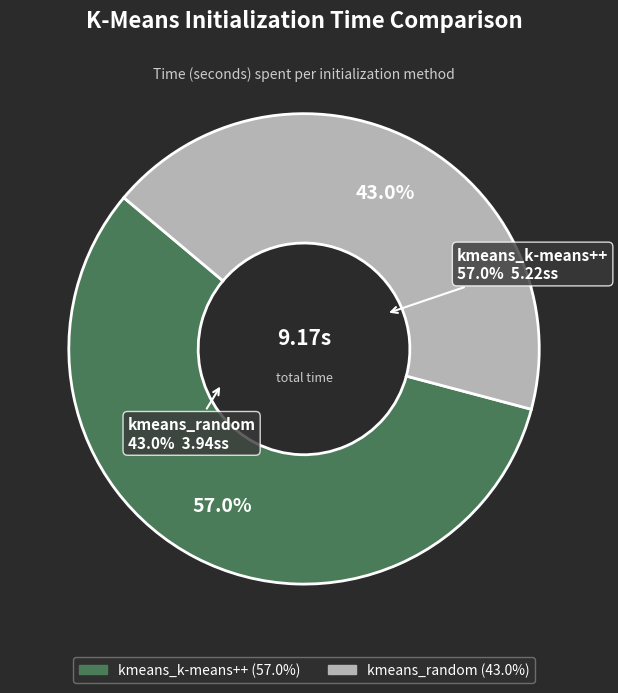

How many slices are in this pie chart?

2